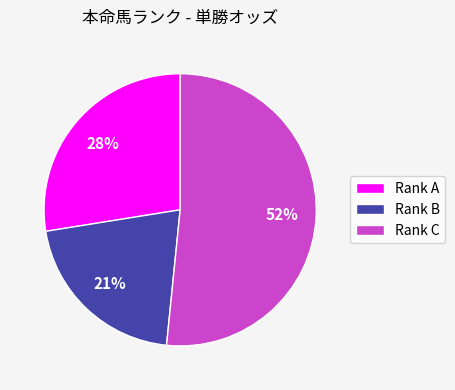

What is the largest slice in the pie chart?

Rank C